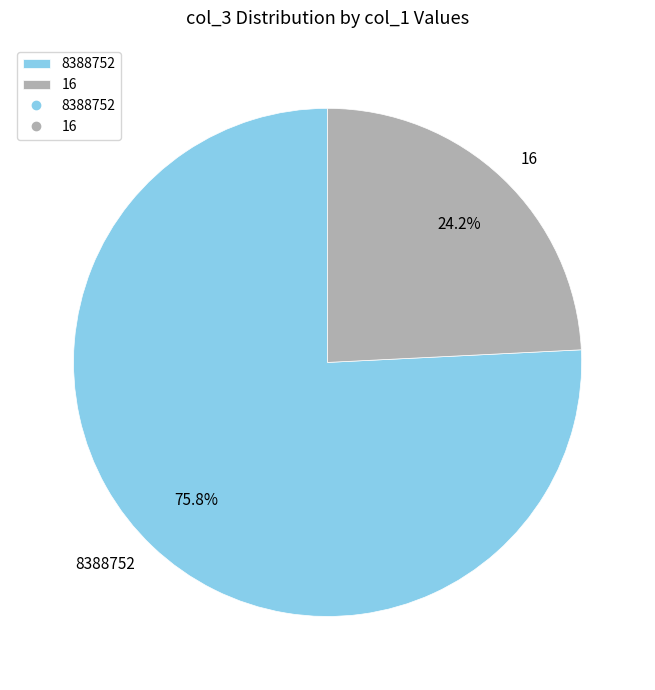

Which category has the biggest portion of the pie?

8388752